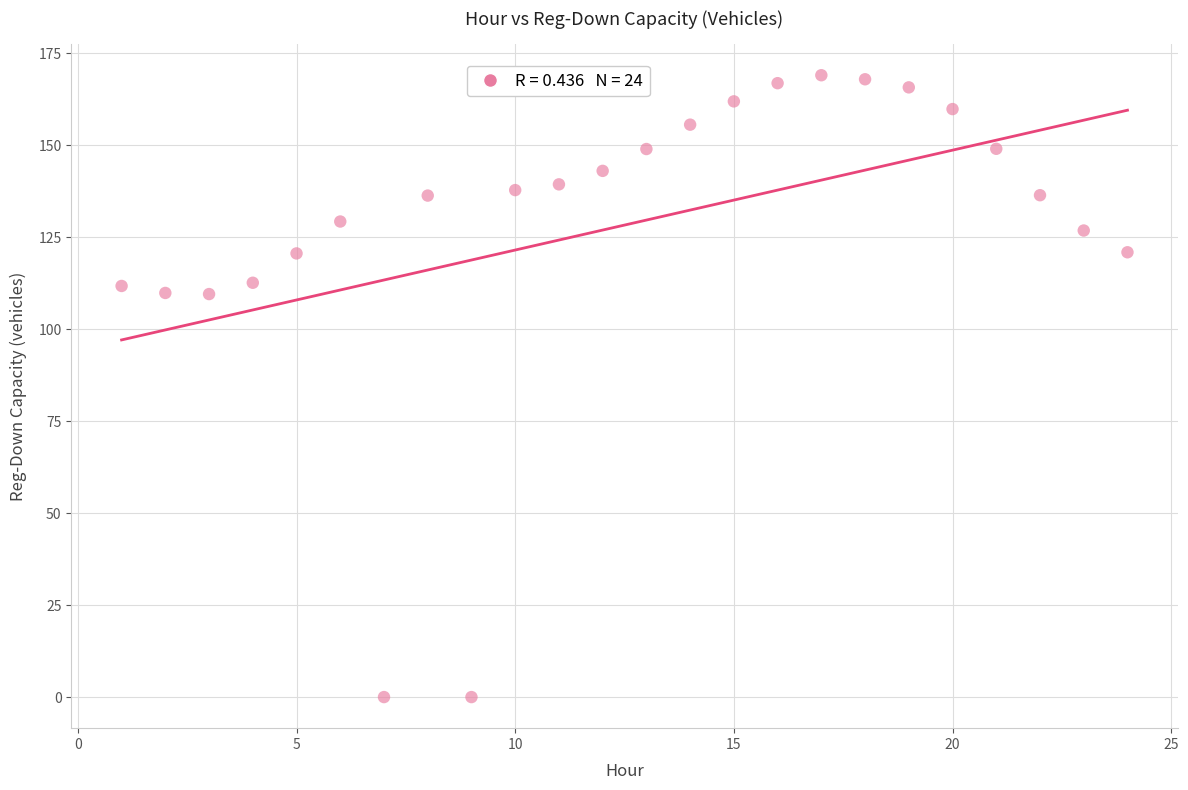

What is the range of Y values (max minus min)?

169.0